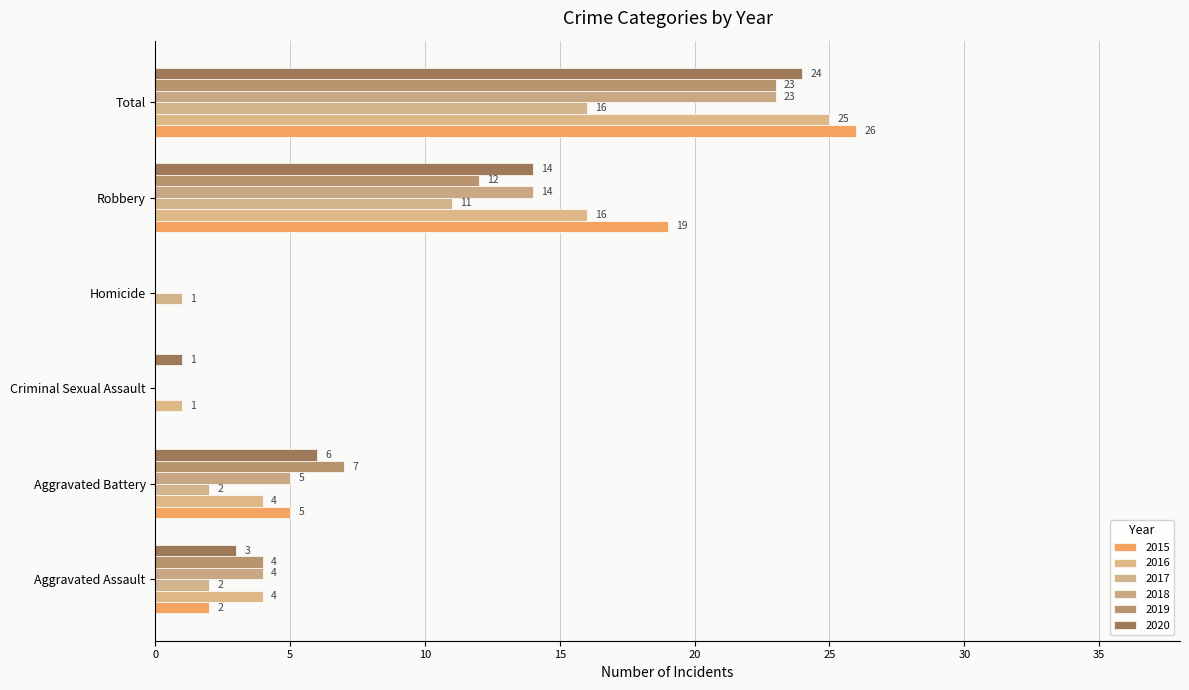

Which category has the lowest value in the 2018 series?

Criminal Sexual Assault